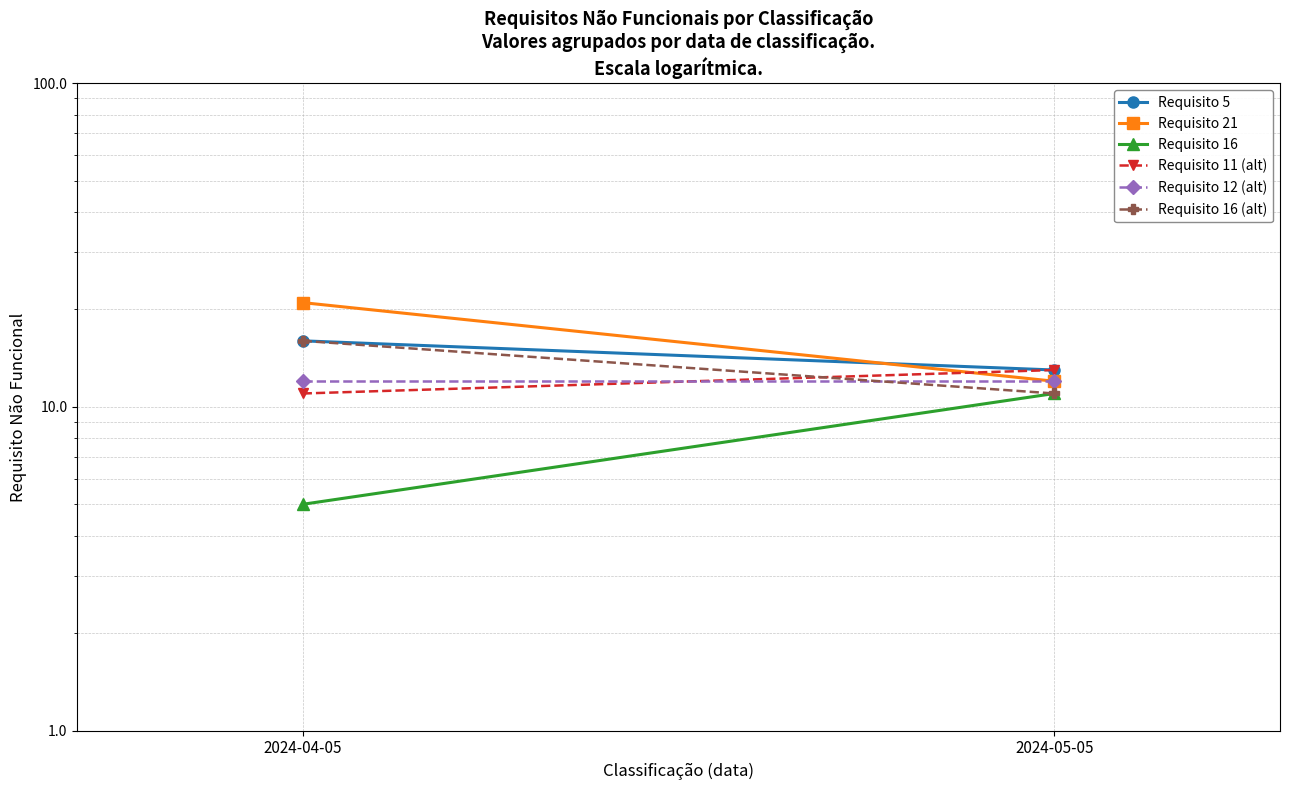

What is the average value of the Requisito 5 series?

14